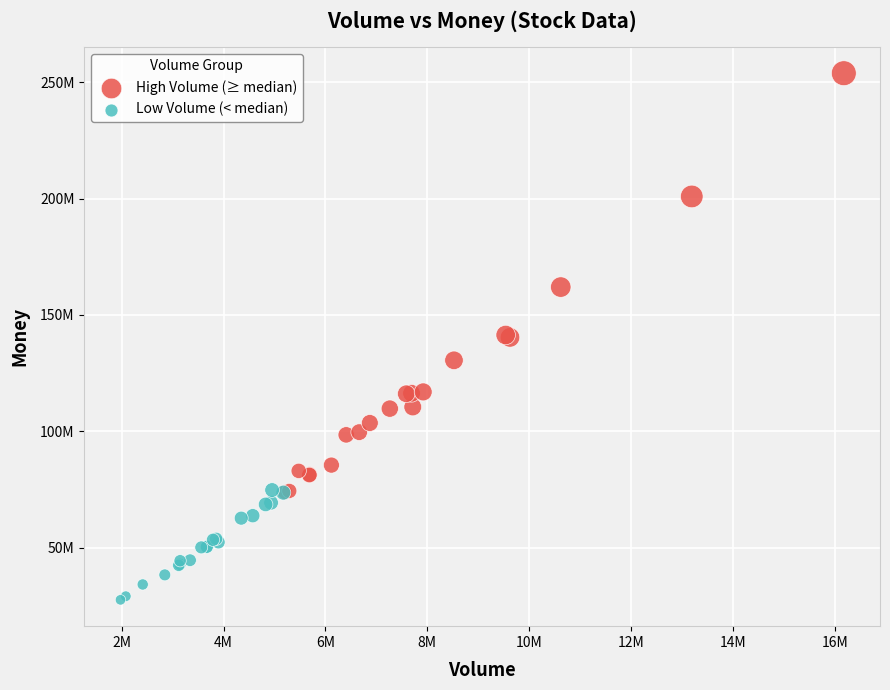

What are all the series names shown in the legend?

High Volume (≥ median), Low Volume (< median)